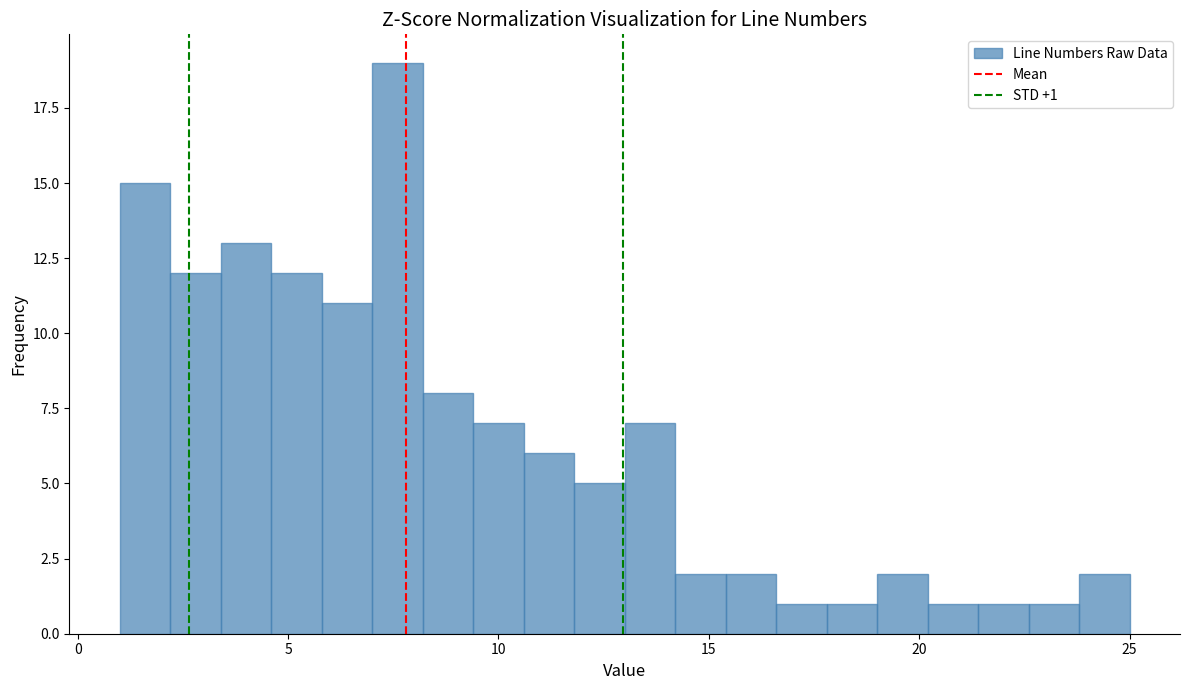

Around what value on the x-axis is the tallest bar? Give the approximate position of its centre, as read against the axis.

7.5